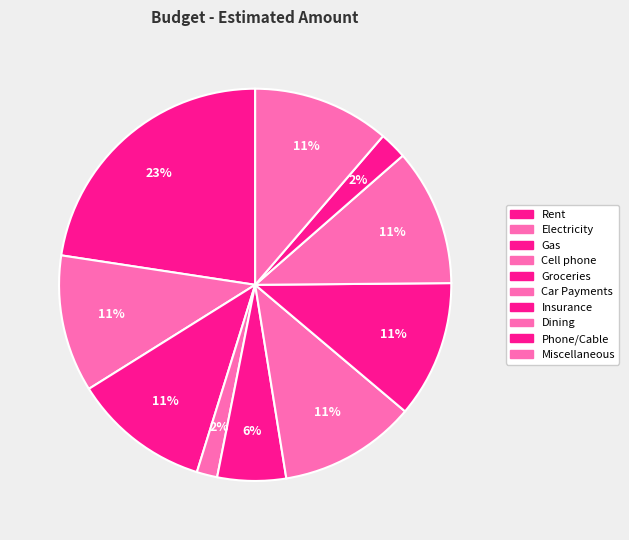

How many segments does this pie chart have?

10